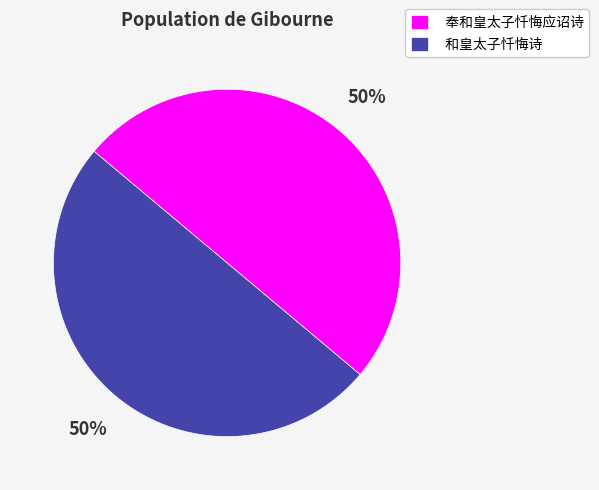

Do 奉和皇太子忏悔应诏诗 and 和皇太子忏悔诗 together represent more than half of the pie?

Yes